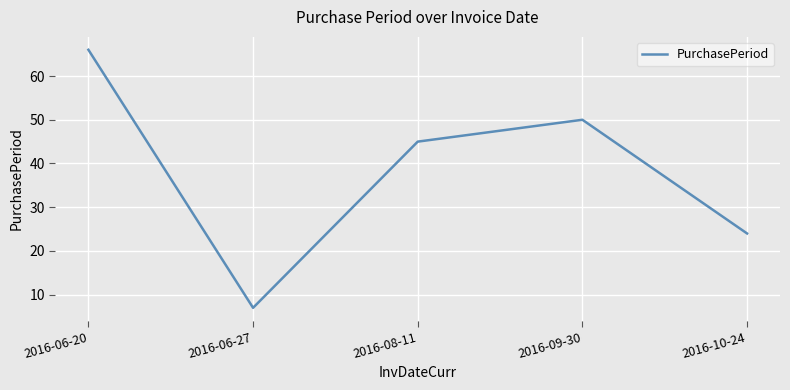

Rank the categories by value from highest to lowest.

2016-06-20, 2016-09-30, 2016-08-11, 2016-10-24, 2016-06-27